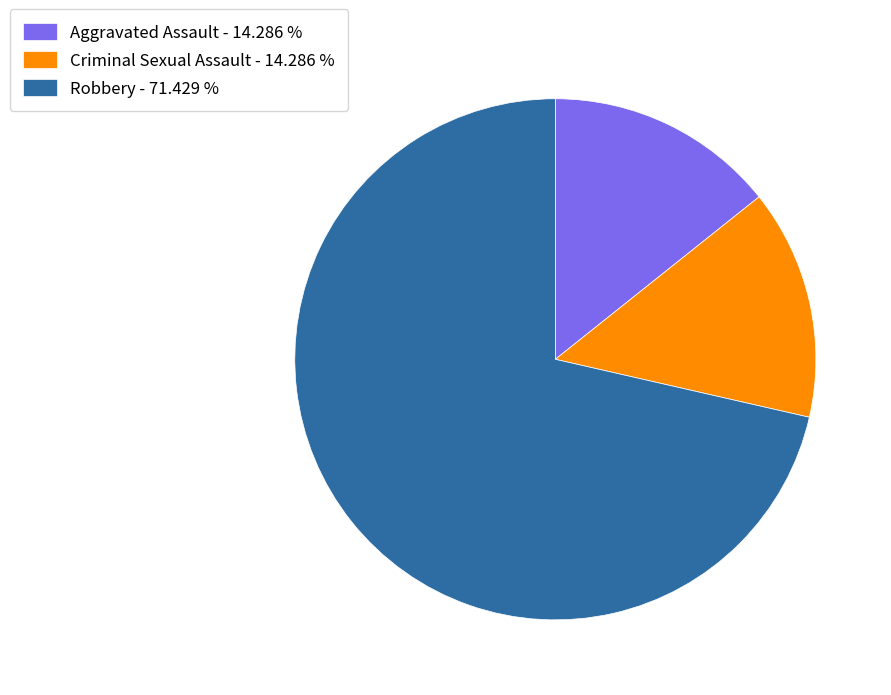

What is the largest slice in the pie chart?

Robbery - 71.429 %